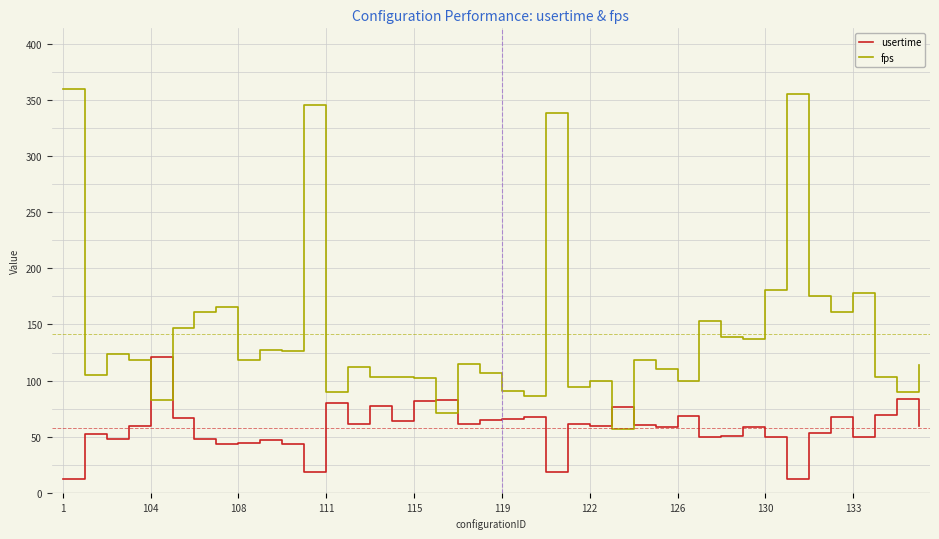

Which series has the widest spread of values?

fps